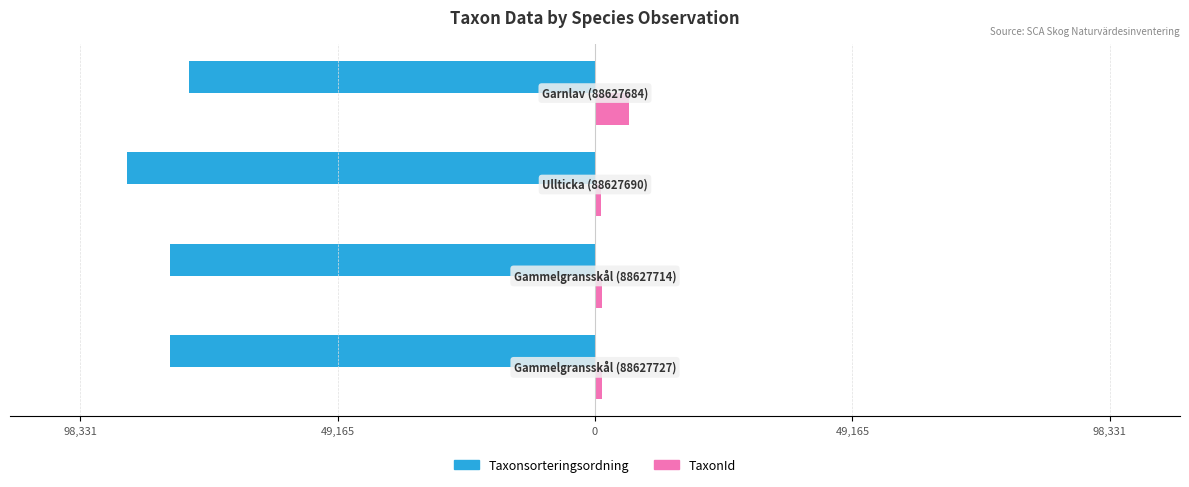

What are all the series names shown in the legend?

Taxonsorteringsordning, TaxonId